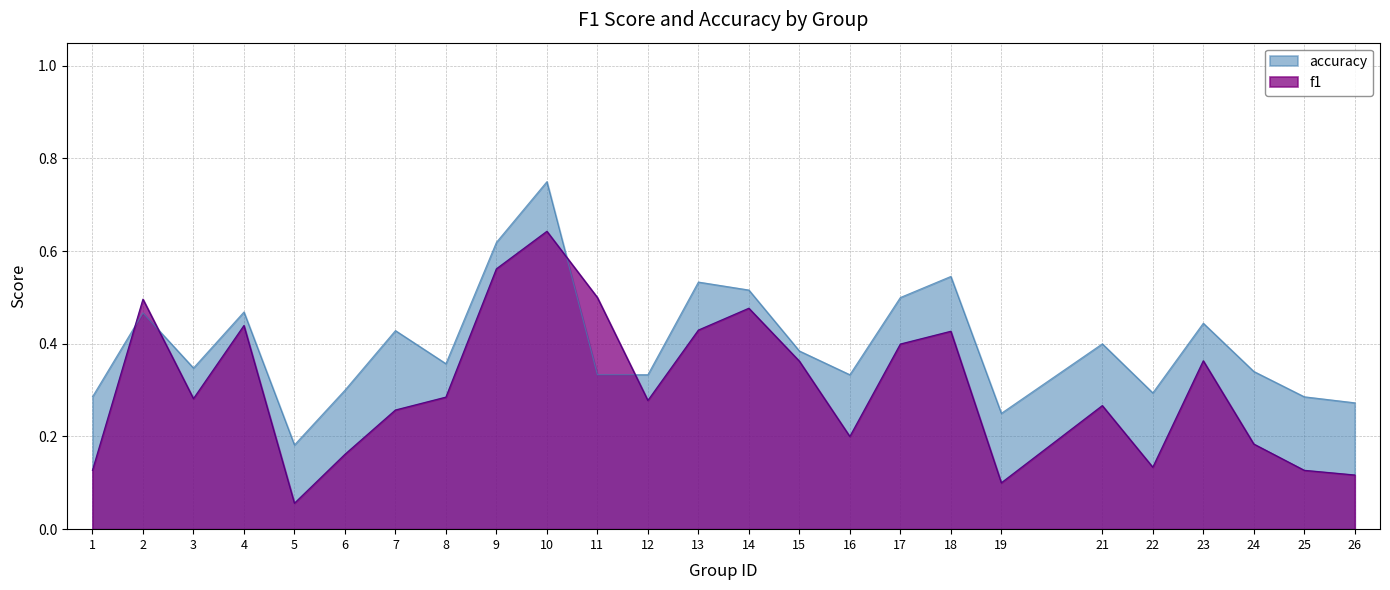

Reading left to right, transcribe all the data shown in this chart.

f1: 0.1	0.5	0.3	0.4	0.1	0.2	0.3	0.3	0.6	0.6	0.5	0.3	0.4	0.5	0.4	0.2	0.4	0.4	0.1	0.3	0.1	0.4	0.2	0.1	0.1
accuracy: 0.3	0.5	0.3	0.5	0.2	0.3	0.4	0.4	0.6	0.8	0.3	0.3	0.5	0.5	0.4	0.3	0.5	0.5	0.2	0.4	0.3	0.4	0.3	0.3	0.3